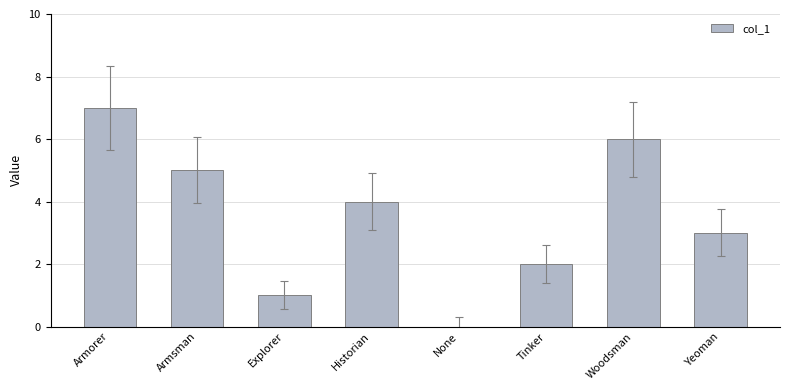

What is the average value?

4